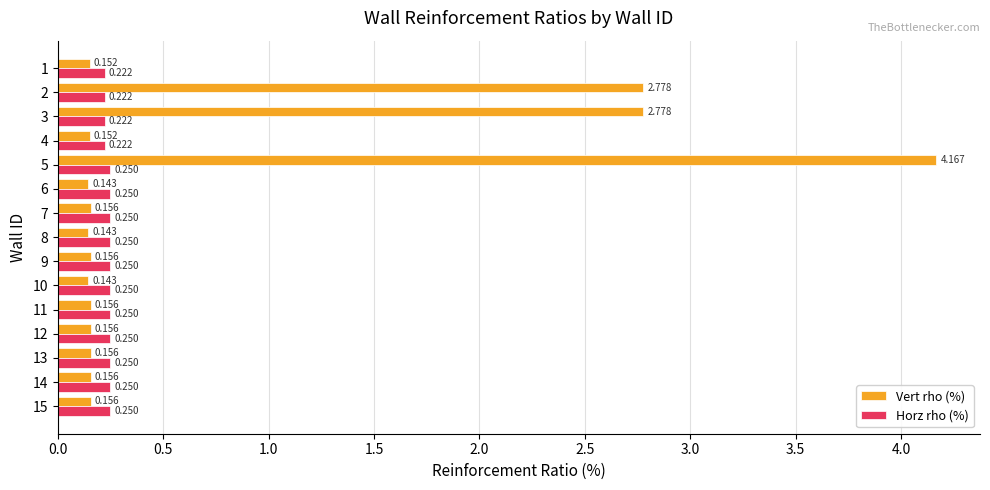

What are all the series names shown in the legend?

Vert rho (%), Horz rho (%)